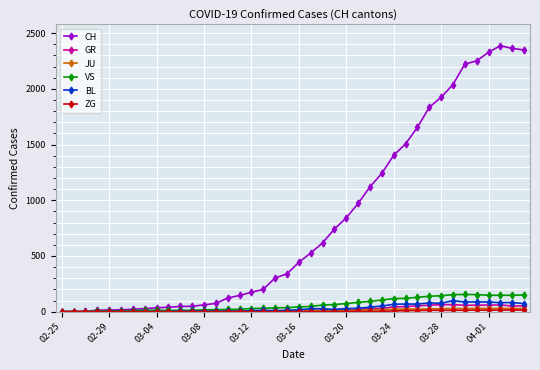

Count the number of categories in the chart.

40